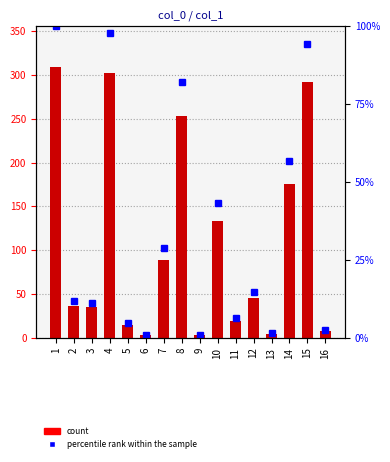

At which label does col_1 first exceed 45?

1